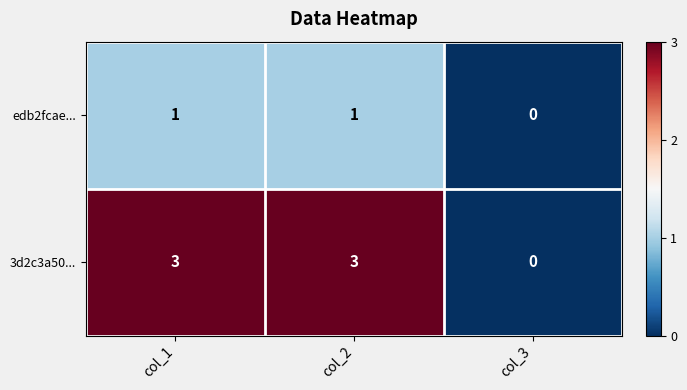

True or false: edb2fcae... has a value of 1 at col_1.

True